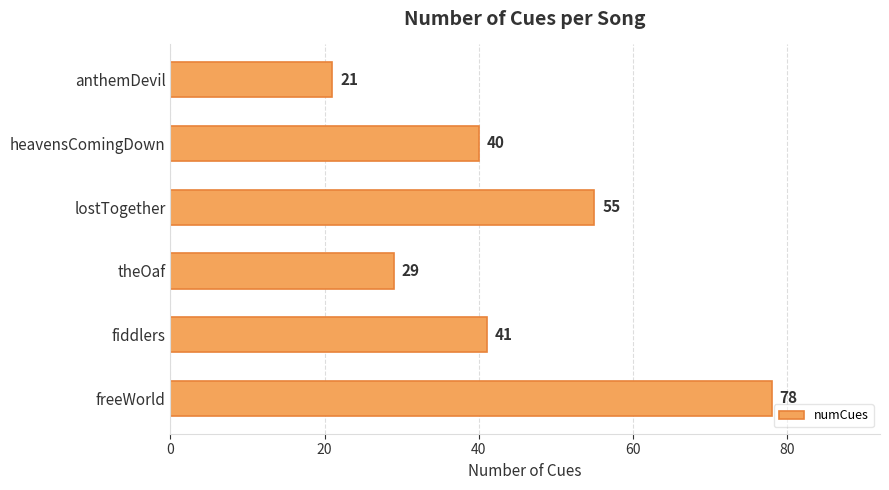

Is it true that the value at lostTogether is 85?

False